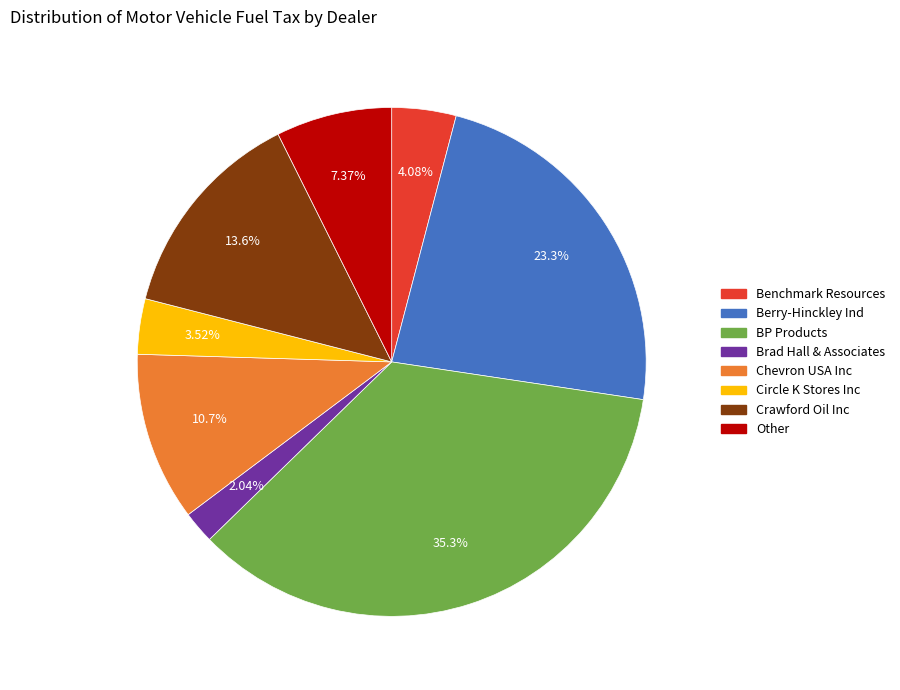

Is there any slice that represents more than half of the pie?

No